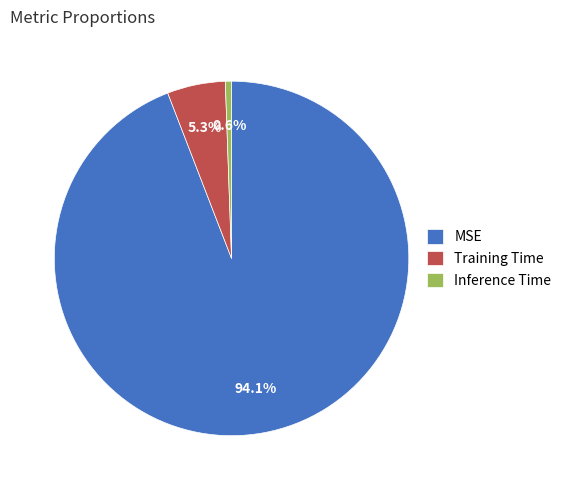

Does Training Time represent more than half of the total?

No